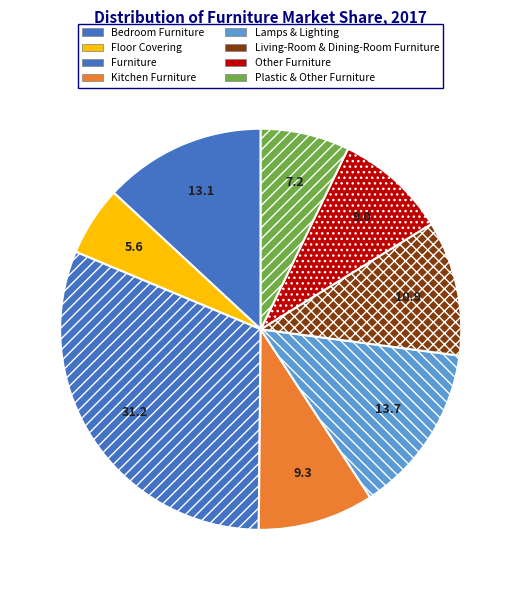

Is there any slice that represents more than half of the pie?

No